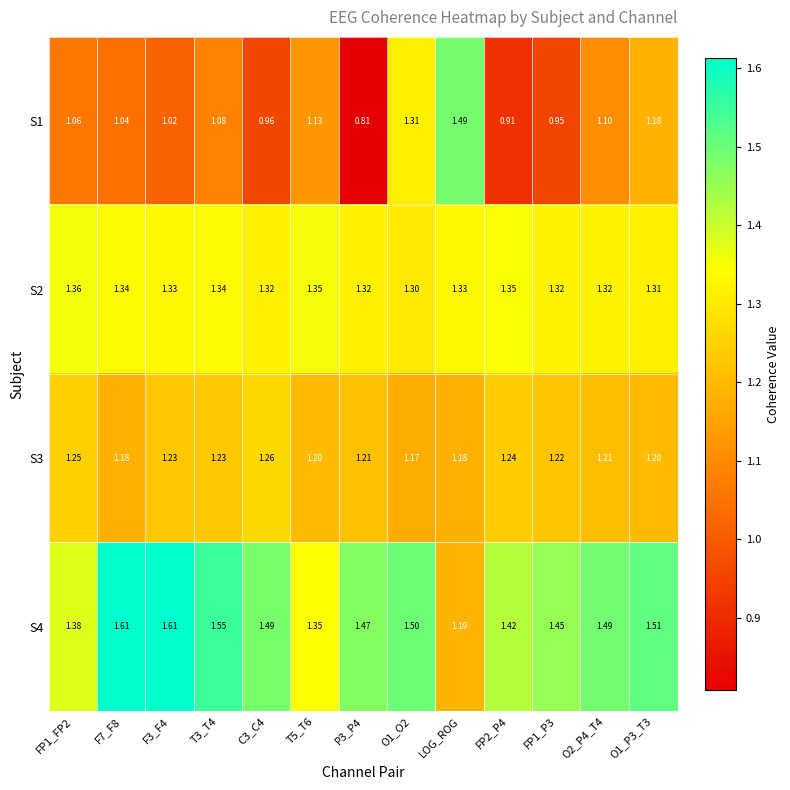

Is the value of S2 at FP1_P3 greater than the value of S4 at C3_C4?

No